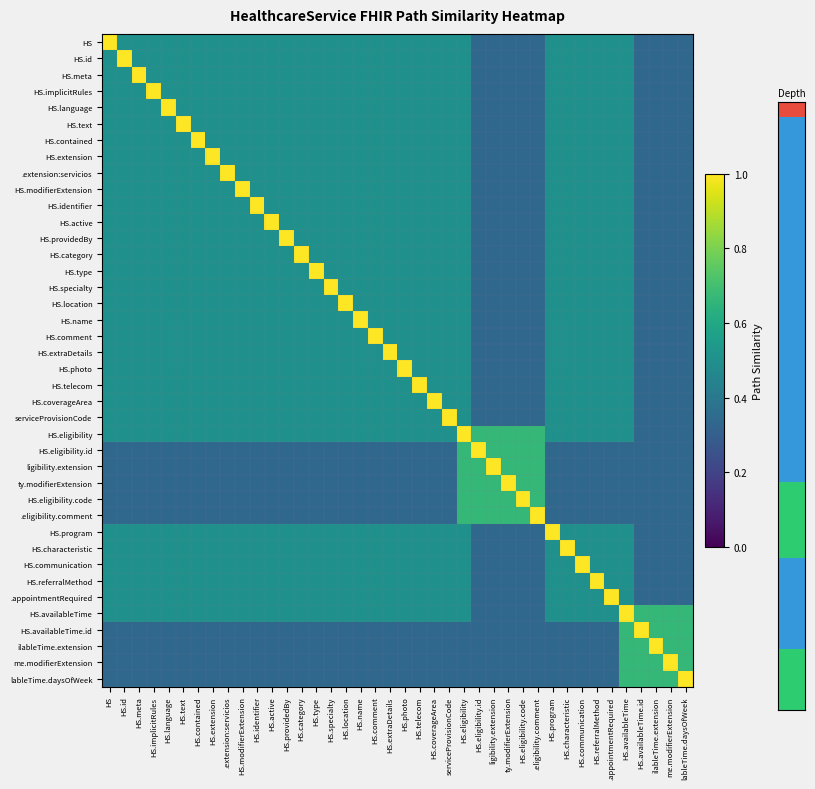

Reading left to right, list all the values displayed in this chart.

HS: HS=1.0	HS.id=0.5	HS.meta=0.5	HS.implicitRules=0.5	HS.language=0.5	HS.text=0.5	HS.contained=0.5	HS.extension=0.5	.extension:servicios=0.5	HS.modifierExtension=0.5	HS.identifier=0.5	HS.active=0.5	HS.providedBy=0.5	HS.category=0.5	HS.type=0.5	HS.specialty=0.5	HS.location=0.5	HS.name=0.5	HS.comment=0.5	HS.extraDetails=0.5	HS.photo=0.5	HS.telecom=0.5	HS.coverageArea=0.5	serviceProvisionCode=0.5	HS.eligibility=0.5	HS.eligibility.id=0.3	ligibility.extension=0.3	ty.modifierExtension=0.3	HS.eligibility.code=0.3	.eligibility.comment=0.3	HS.program=0.5	HS.characteristic=0.5	HS.communication=0.5	HS.referralMethod=0.5	.appointmentRequired=0.5	HS.availableTime=0.5	HS.availableTime.id=0.3	ilableTime.extension=0.3	me.modifierExtension=0.3	lableTime.daysOfWeek=0.3
HS.id: HS=0.5	HS.id=1.0	HS.meta=0.5	HS.implicitRules=0.5	HS.language=0.5	HS.text=0.5	HS.contained=0.5	HS.extension=0.5	.extension:servicios=0.5	HS.modifierExtension=0.5	HS.identifier=0.5	HS.active=0.5	HS.providedBy=0.5	HS.category=0.5	HS.type=0.5	HS.specialty=0.5	HS.location=0.5	HS.name=0.5	HS.comment=0.5	HS.extraDetails=0.5	HS.photo=0.5	HS.telecom=0.5	HS.coverageArea=0.5	serviceProvisionCode=0.5	HS.eligibility=0.5	HS.eligibility.id=0.3	ligibility.extension=0.3	ty.modifierExtension=0.3	HS.eligibility.code=0.3	.eligibility.comment=0.3	HS.program=0.5	HS.characteristic=0.5	HS.communication=0.5	HS.referralMethod=0.5	.appointmentRequired=0.5	HS.availableTime=0.5	HS.availableTime.id=0.3	ilableTime.extension=0.3	me.modifierExtension=0.3	lableTime.daysOfWeek=0.3
HS.meta: HS=0.5	HS.id=0.5	HS.meta=1.0	HS.implicitRules=0.5	HS.language=0.5	HS.text=0.5	HS.contained=0.5	HS.extension=0.5	.extension:servicios=0.5	HS.modifierExtension=0.5	HS.identifier=0.5	HS.active=0.5	HS.providedBy=0.5	HS.category=0.5	HS.type=0.5	HS.specialty=0.5	HS.location=0.5	HS.name=0.5	HS.comment=0.5	HS.extraDetails=0.5	HS.photo=0.5	HS.telecom=0.5	HS.coverageArea=0.5	serviceProvisionCode=0.5	HS.eligibility=0.5	HS.eligibility.id=0.3	ligibility.extension=0.3	ty.modifierExtension=0.3	HS.eligibility.code=0.3	.eligibility.comment=0.3	HS.program=0.5	HS.characteristic=0.5	HS.communication=0.5	HS.referralMethod=0.5	.appointmentRequired=0.5	HS.availableTime=0.5	HS.availableTime.id=0.3	ilableTime.extension=0.3	me.modifierExtension=0.3	lableTime.daysOfWeek=0.3
HS.implicitRules: HS=0.5	HS.id=0.5	HS.meta=0.5	HS.implicitRules=1.0	HS.language=0.5	HS.text=0.5	HS.contained=0.5	HS.extension=0.5	.extension:servicios=0.5	HS.modifierExtension=0.5	HS.identifier=0.5	HS.active=0.5	HS.providedBy=0.5	HS.category=0.5	HS.type=0.5	HS.specialty=0.5	HS.location=0.5	HS.name=0.5	HS.comment=0.5	HS.extraDetails=0.5	HS.photo=0.5	HS.telecom=0.5	HS.coverageArea=0.5	serviceProvisionCode=0.5	HS.eligibility=0.5	HS.eligibility.id=0.3	ligibility.extension=0.3	ty.modifierExtension=0.3	HS.eligibility.code=0.3	.eligibility.comment=0.3	HS.program=0.5	HS.characteristic=0.5	HS.communication=0.5	HS.referralMethod=0.5	.appointmentRequired=0.5	HS.availableTime=0.5	HS.availableTime.id=0.3	ilableTime.extension=0.3	me.modifierExtension=0.3	lableTime.daysOfWeek=0.3
HS.language: HS=0.5	HS.id=0.5	HS.meta=0.5	HS.implicitRules=0.5	HS.language=1.0	HS.text=0.5	HS.contained=0.5	HS.extension=0.5	.extension:servicios=0.5	HS.modifierExtension=0.5	HS.identifier=0.5	HS.active=0.5	HS.providedBy=0.5	HS.category=0.5	HS.type=0.5	HS.specialty=0.5	HS.location=0.5	HS.name=0.5	HS.comment=0.5	HS.extraDetails=0.5	HS.photo=0.5	HS.telecom=0.5	HS.coverageArea=0.5	serviceProvisionCode=0.5	HS.eligibility=0.5	HS.eligibility.id=0.3	ligibility.extension=0.3	ty.modifierExtension=0.3	HS.eligibility.code=0.3	.eligibility.comment=0.3	HS.program=0.5	HS.characteristic=0.5	HS.communication=0.5	HS.referralMethod=0.5	.appointmentRequired=0.5	HS.availableTime=0.5	HS.availableTime.id=0.3	ilableTime.extension=0.3	me.modifierExtension=0.3	lableTime.daysOfWeek=0.3
HS.text: HS=0.5	HS.id=0.5	HS.meta=0.5	HS.implicitRules=0.5	HS.language=0.5	HS.text=1.0	HS.contained=0.5	HS.extension=0.5	.extension:servicios=0.5	HS.modifierExtension=0.5	HS.identifier=0.5	HS.active=0.5	HS.providedBy=0.5	HS.category=0.5	HS.type=0.5	HS.specialty=0.5	HS.location=0.5	HS.name=0.5	HS.comment=0.5	HS.extraDetails=0.5	HS.photo=0.5	HS.telecom=0.5	HS.coverageArea=0.5	serviceProvisionCode=0.5	HS.eligibility=0.5	HS.eligibility.id=0.3	ligibility.extension=0.3	ty.modifierExtension=0.3	HS.eligibility.code=0.3	.eligibility.comment=0.3	HS.program=0.5	HS.characteristic=0.5	HS.communication=0.5	HS.referralMethod=0.5	.appointmentRequired=0.5	HS.availableTime=0.5	HS.availableTime.id=0.3	ilableTime.extension=0.3	me.modifierExtension=0.3	lableTime.daysOfWeek=0.3
HS.contained: HS=0.5	HS.id=0.5	HS.meta=0.5	HS.implicitRules=0.5	HS.language=0.5	HS.text=0.5	HS.contained=1.0	HS.extension=0.5	.extension:servicios=0.5	HS.modifierExtension=0.5	HS.identifier=0.5	HS.active=0.5	HS.providedBy=0.5	HS.category=0.5	HS.type=0.5	HS.specialty=0.5	HS.location=0.5	HS.name=0.5	HS.comment=0.5	HS.extraDetails=0.5	HS.photo=0.5	HS.telecom=0.5	HS.coverageArea=0.5	serviceProvisionCode=0.5	HS.eligibility=0.5	HS.eligibility.id=0.3	ligibility.extension=0.3	ty.modifierExtension=0.3	HS.eligibility.code=0.3	.eligibility.comment=0.3	HS.program=0.5	HS.characteristic=0.5	HS.communication=0.5	HS.referralMethod=0.5	.appointmentRequired=0.5	HS.availableTime=0.5	HS.availableTime.id=0.3	ilableTime.extension=0.3	me.modifierExtension=0.3	lableTime.daysOfWeek=0.3
HS.extension: HS=0.5	HS.id=0.5	HS.meta=0.5	HS.implicitRules=0.5	HS.language=0.5	HS.text=0.5	HS.contained=0.5	HS.extension=1.0	.extension:servicios=0.5	HS.modifierExtension=0.5	HS.identifier=0.5	HS.active=0.5	HS.providedBy=0.5	HS.category=0.5	HS.type=0.5	HS.specialty=0.5	HS.location=0.5	HS.name=0.5	HS.comment=0.5	HS.extraDetails=0.5	HS.photo=0.5	HS.telecom=0.5	HS.coverageArea=0.5	serviceProvisionCode=0.5	HS.eligibility=0.5	HS.eligibility.id=0.3	ligibility.extension=0.3	ty.modifierExtension=0.3	HS.eligibility.code=0.3	.eligibility.comment=0.3	HS.program=0.5	HS.characteristic=0.5	HS.communication=0.5	HS.referralMethod=0.5	.appointmentRequired=0.5	HS.availableTime=0.5	HS.availableTime.id=0.3	ilableTime.extension=0.3	me.modifierExtension=0.3	lableTime.daysOfWeek=0.3
.extension:servicios: HS=0.5	HS.id=0.5	HS.meta=0.5	HS.implicitRules=0.5	HS.language=0.5	HS.text=0.5	HS.contained=0.5	HS.extension=0.5	.extension:servicios=1.0	HS.modifierExtension=0.5	HS.identifier=0.5	HS.active=0.5	HS.providedBy=0.5	HS.category=0.5	HS.type=0.5	HS.specialty=0.5	HS.location=0.5	HS.name=0.5	HS.comment=0.5	HS.extraDetails=0.5	HS.photo=0.5	HS.telecom=0.5	HS.coverageArea=0.5	serviceProvisionCode=0.5	HS.eligibility=0.5	HS.eligibility.id=0.3	ligibility.extension=0.3	ty.modifierExtension=0.3	HS.eligibility.code=0.3	.eligibility.comment=0.3	HS.program=0.5	HS.characteristic=0.5	HS.communication=0.5	HS.referralMethod=0.5	.appointmentRequired=0.5	HS.availableTime=0.5	HS.availableTime.id=0.3	ilableTime.extension=0.3	me.modifierExtension=0.3	lableTime.daysOfWeek=0.3
HS.modifierExtension: HS=0.5	HS.id=0.5	HS.meta=0.5	HS.implicitRules=0.5	HS.language=0.5	HS.text=0.5	HS.contained=0.5	HS.extension=0.5	.extension:servicios=0.5	HS.modifierExtension=1.0	HS.identifier=0.5	HS.active=0.5	HS.providedBy=0.5	HS.category=0.5	HS.type=0.5	HS.specialty=0.5	HS.location=0.5	HS.name=0.5	HS.comment=0.5	HS.extraDetails=0.5	HS.photo=0.5	HS.telecom=0.5	HS.coverageArea=0.5	serviceProvisionCode=0.5	HS.eligibility=0.5	HS.eligibility.id=0.3	ligibility.extension=0.3	ty.modifierExtension=0.3	HS.eligibility.code=0.3	.eligibility.comment=0.3	HS.program=0.5	HS.characteristic=0.5	HS.communication=0.5	HS.referralMethod=0.5	.appointmentRequired=0.5	HS.availableTime=0.5	HS.availableTime.id=0.3	ilableTime.extension=0.3	me.modifierExtension=0.3	lableTime.daysOfWeek=0.3
HS.identifier: HS=0.5	HS.id=0.5	HS.meta=0.5	HS.implicitRules=0.5	HS.language=0.5	HS.text=0.5	HS.contained=0.5	HS.extension=0.5	.extension:servicios=0.5	HS.modifierExtension=0.5	HS.identifier=1.0	HS.active=0.5	HS.providedBy=0.5	HS.category=0.5	HS.type=0.5	HS.specialty=0.5	HS.location=0.5	HS.name=0.5	HS.comment=0.5	HS.extraDetails=0.5	HS.photo=0.5	HS.telecom=0.5	HS.coverageArea=0.5	serviceProvisionCode=0.5	HS.eligibility=0.5	HS.eligibility.id=0.3	ligibility.extension=0.3	ty.modifierExtension=0.3	HS.eligibility.code=0.3	.eligibility.comment=0.3	HS.program=0.5	HS.characteristic=0.5	HS.communication=0.5	HS.referralMethod=0.5	.appointmentRequired=0.5	HS.availableTime=0.5	HS.availableTime.id=0.3	ilableTime.extension=0.3	me.modifierExtension=0.3	lableTime.daysOfWeek=0.3
HS.active: HS=0.5	HS.id=0.5	HS.meta=0.5	HS.implicitRules=0.5	HS.language=0.5	HS.text=0.5	HS.contained=0.5	HS.extension=0.5	.extension:servicios=0.5	HS.modifierExtension=0.5	HS.identifier=0.5	HS.active=1.0	HS.providedBy=0.5	HS.category=0.5	HS.type=0.5	HS.specialty=0.5	HS.location=0.5	HS.name=0.5	HS.comment=0.5	HS.extraDetails=0.5	HS.photo=0.5	HS.telecom=0.5	HS.coverageArea=0.5	serviceProvisionCode=0.5	HS.eligibility=0.5	HS.eligibility.id=0.3	ligibility.extension=0.3	ty.modifierExtension=0.3	HS.eligibility.code=0.3	.eligibility.comment=0.3	HS.program=0.5	HS.characteristic=0.5	HS.communication=0.5	HS.referralMethod=0.5	.appointmentRequired=0.5	HS.availableTime=0.5	HS.availableTime.id=0.3	ilableTime.extension=0.3	me.modifierExtension=0.3	lableTime.daysOfWeek=0.3
HS.providedBy: HS=0.5	HS.id=0.5	HS.meta=0.5	HS.implicitRules=0.5	HS.language=0.5	HS.text=0.5	HS.contained=0.5	HS.extension=0.5	.extension:servicios=0.5	HS.modifierExtension=0.5	HS.identifier=0.5	HS.active=0.5	HS.providedBy=1.0	HS.category=0.5	HS.type=0.5	HS.specialty=0.5	HS.location=0.5	HS.name=0.5	HS.comment=0.5	HS.extraDetails=0.5	HS.photo=0.5	HS.telecom=0.5	HS.coverageArea=0.5	serviceProvisionCode=0.5	HS.eligibility=0.5	HS.eligibility.id=0.3	ligibility.extension=0.3	ty.modifierExtension=0.3	HS.eligibility.code=0.3	.eligibility.comment=0.3	HS.program=0.5	HS.characteristic=0.5	HS.communication=0.5	HS.referralMethod=0.5	.appointmentRequired=0.5	HS.availableTime=0.5	HS.availableTime.id=0.3	ilableTime.extension=0.3	me.modifierExtension=0.3	lableTime.daysOfWeek=0.3
HS.category: HS=0.5	HS.id=0.5	HS.meta=0.5	HS.implicitRules=0.5	HS.language=0.5	HS.text=0.5	HS.contained=0.5	HS.extension=0.5	.extension:servicios=0.5	HS.modifierExtension=0.5	HS.identifier=0.5	HS.active=0.5	HS.providedBy=0.5	HS.category=1.0	HS.type=0.5	HS.specialty=0.5	HS.location=0.5	HS.name=0.5	HS.comment=0.5	HS.extraDetails=0.5	HS.photo=0.5	HS.telecom=0.5	HS.coverageArea=0.5	serviceProvisionCode=0.5	HS.eligibility=0.5	HS.eligibility.id=0.3	ligibility.extension=0.3	ty.modifierExtension=0.3	HS.eligibility.code=0.3	.eligibility.comment=0.3	HS.program=0.5	HS.characteristic=0.5	HS.communication=0.5	HS.referralMethod=0.5	.appointmentRequired=0.5	HS.availableTime=0.5	HS.availableTime.id=0.3	ilableTime.extension=0.3	me.modifierExtension=0.3	lableTime.daysOfWeek=0.3
HS.type: HS=0.5	HS.id=0.5	HS.meta=0.5	HS.implicitRules=0.5	HS.language=0.5	HS.text=0.5	HS.contained=0.5	HS.extension=0.5	.extension:servicios=0.5	HS.modifierExtension=0.5	HS.identifier=0.5	HS.active=0.5	HS.providedBy=0.5	HS.category=0.5	HS.type=1.0	HS.specialty=0.5	HS.location=0.5	HS.name=0.5	HS.comment=0.5	HS.extraDetails=0.5	HS.photo=0.5	HS.telecom=0.5	HS.coverageArea=0.5	serviceProvisionCode=0.5	HS.eligibility=0.5	HS.eligibility.id=0.3	ligibility.extension=0.3	ty.modifierExtension=0.3	HS.eligibility.code=0.3	.eligibility.comment=0.3	HS.program=0.5	HS.characteristic=0.5	HS.communication=0.5	HS.referralMethod=0.5	.appointmentRequired=0.5	HS.availableTime=0.5	HS.availableTime.id=0.3	ilableTime.extension=0.3	me.modifierExtension=0.3	lableTime.daysOfWeek=0.3
HS.specialty: HS=0.5	HS.id=0.5	HS.meta=0.5	HS.implicitRules=0.5	HS.language=0.5	HS.text=0.5	HS.contained=0.5	HS.extension=0.5	.extension:servicios=0.5	HS.modifierExtension=0.5	HS.identifier=0.5	HS.active=0.5	HS.providedBy=0.5	HS.category=0.5	HS.type=0.5	HS.specialty=1.0	HS.location=0.5	HS.name=0.5	HS.comment=0.5	HS.extraDetails=0.5	HS.photo=0.5	HS.telecom=0.5	HS.coverageArea=0.5	serviceProvisionCode=0.5	HS.eligibility=0.5	HS.eligibility.id=0.3	ligibility.extension=0.3	ty.modifierExtension=0.3	HS.eligibility.code=0.3	.eligibility.comment=0.3	HS.program=0.5	HS.characteristic=0.5	HS.communication=0.5	HS.referralMethod=0.5	.appointmentRequired=0.5	HS.availableTime=0.5	HS.availableTime.id=0.3	ilableTime.extension=0.3	me.modifierExtension=0.3	lableTime.daysOfWeek=0.3
HS.location: HS=0.5	HS.id=0.5	HS.meta=0.5	HS.implicitRules=0.5	HS.language=0.5	HS.text=0.5	HS.contained=0.5	HS.extension=0.5	.extension:servicios=0.5	HS.modifierExtension=0.5	HS.identifier=0.5	HS.active=0.5	HS.providedBy=0.5	HS.category=0.5	HS.type=0.5	HS.specialty=0.5	HS.location=1.0	HS.name=0.5	HS.comment=0.5	HS.extraDetails=0.5	HS.photo=0.5	HS.telecom=0.5	HS.coverageArea=0.5	serviceProvisionCode=0.5	HS.eligibility=0.5	HS.eligibility.id=0.3	ligibility.extension=0.3	ty.modifierExtension=0.3	HS.eligibility.code=0.3	.eligibility.comment=0.3	HS.program=0.5	HS.characteristic=0.5	HS.communication=0.5	HS.referralMethod=0.5	.appointmentRequired=0.5	HS.availableTime=0.5	HS.availableTime.id=0.3	ilableTime.extension=0.3	me.modifierExtension=0.3	lableTime.daysOfWeek=0.3
HS.name: HS=0.5	HS.id=0.5	HS.meta=0.5	HS.implicitRules=0.5	HS.language=0.5	HS.text=0.5	HS.contained=0.5	HS.extension=0.5	.extension:servicios=0.5	HS.modifierExtension=0.5	HS.identifier=0.5	HS.active=0.5	HS.providedBy=0.5	HS.category=0.5	HS.type=0.5	HS.specialty=0.5	HS.location=0.5	HS.name=1.0	HS.comment=0.5	HS.extraDetails=0.5	HS.photo=0.5	HS.telecom=0.5	HS.coverageArea=0.5	serviceProvisionCode=0.5	HS.eligibility=0.5	HS.eligibility.id=0.3	ligibility.extension=0.3	ty.modifierExtension=0.3	HS.eligibility.code=0.3	.eligibility.comment=0.3	HS.program=0.5	HS.characteristic=0.5	HS.communication=0.5	HS.referralMethod=0.5	.appointmentRequired=0.5	HS.availableTime=0.5	HS.availableTime.id=0.3	ilableTime.extension=0.3	me.modifierExtension=0.3	lableTime.daysOfWeek=0.3
HS.comment: HS=0.5	HS.id=0.5	HS.meta=0.5	HS.implicitRules=0.5	HS.language=0.5	HS.text=0.5	HS.contained=0.5	HS.extension=0.5	.extension:servicios=0.5	HS.modifierExtension=0.5	HS.identifier=0.5	HS.active=0.5	HS.providedBy=0.5	HS.category=0.5	HS.type=0.5	HS.specialty=0.5	HS.location=0.5	HS.name=0.5	HS.comment=1.0	HS.extraDetails=0.5	HS.photo=0.5	HS.telecom=0.5	HS.coverageArea=0.5	serviceProvisionCode=0.5	HS.eligibility=0.5	HS.eligibility.id=0.3	ligibility.extension=0.3	ty.modifierExtension=0.3	HS.eligibility.code=0.3	.eligibility.comment=0.3	HS.program=0.5	HS.characteristic=0.5	HS.communication=0.5	HS.referralMethod=0.5	.appointmentRequired=0.5	HS.availableTime=0.5	HS.availableTime.id=0.3	ilableTime.extension=0.3	me.modifierExtension=0.3	lableTime.daysOfWeek=0.3
HS.extraDetails: HS=0.5	HS.id=0.5	HS.meta=0.5	HS.implicitRules=0.5	HS.language=0.5	HS.text=0.5	HS.contained=0.5	HS.extension=0.5	.extension:servicios=0.5	HS.modifierExtension=0.5	HS.identifier=0.5	HS.active=0.5	HS.providedBy=0.5	HS.category=0.5	HS.type=0.5	HS.specialty=0.5	HS.location=0.5	HS.name=0.5	HS.comment=0.5	HS.extraDetails=1.0	HS.photo=0.5	HS.telecom=0.5	HS.coverageArea=0.5	serviceProvisionCode=0.5	HS.eligibility=0.5	HS.eligibility.id=0.3	ligibility.extension=0.3	ty.modifierExtension=0.3	HS.eligibility.code=0.3	.eligibility.comment=0.3	HS.program=0.5	HS.characteristic=0.5	HS.communication=0.5	HS.referralMethod=0.5	.appointmentRequired=0.5	HS.availableTime=0.5	HS.availableTime.id=0.3	ilableTime.extension=0.3	me.modifierExtension=0.3	lableTime.daysOfWeek=0.3
HS.photo: HS=0.5	HS.id=0.5	HS.meta=0.5	HS.implicitRules=0.5	HS.language=0.5	HS.text=0.5	HS.contained=0.5	HS.extension=0.5	.extension:servicios=0.5	HS.modifierExtension=0.5	HS.identifier=0.5	HS.active=0.5	HS.providedBy=0.5	HS.category=0.5	HS.type=0.5	HS.specialty=0.5	HS.location=0.5	HS.name=0.5	HS.comment=0.5	HS.extraDetails=0.5	HS.photo=1.0	HS.telecom=0.5	HS.coverageArea=0.5	serviceProvisionCode=0.5	HS.eligibility=0.5	HS.eligibility.id=0.3	ligibility.extension=0.3	ty.modifierExtension=0.3	HS.eligibility.code=0.3	.eligibility.comment=0.3	HS.program=0.5	HS.characteristic=0.5	HS.communication=0.5	HS.referralMethod=0.5	.appointmentRequired=0.5	HS.availableTime=0.5	HS.availableTime.id=0.3	ilableTime.extension=0.3	me.modifierExtension=0.3	lableTime.daysOfWeek=0.3
HS.telecom: HS=0.5	HS.id=0.5	HS.meta=0.5	HS.implicitRules=0.5	HS.language=0.5	HS.text=0.5	HS.contained=0.5	HS.extension=0.5	.extension:servicios=0.5	HS.modifierExtension=0.5	HS.identifier=0.5	HS.active=0.5	HS.providedBy=0.5	HS.category=0.5	HS.type=0.5	HS.specialty=0.5	HS.location=0.5	HS.name=0.5	HS.comment=0.5	HS.extraDetails=0.5	HS.photo=0.5	HS.telecom=1.0	HS.coverageArea=0.5	serviceProvisionCode=0.5	HS.eligibility=0.5	HS.eligibility.id=0.3	ligibility.extension=0.3	ty.modifierExtension=0.3	HS.eligibility.code=0.3	.eligibility.comment=0.3	HS.program=0.5	HS.characteristic=0.5	HS.communication=0.5	HS.referralMethod=0.5	.appointmentRequired=0.5	HS.availableTime=0.5	HS.availableTime.id=0.3	ilableTime.extension=0.3	me.modifierExtension=0.3	lableTime.daysOfWeek=0.3
HS.coverageArea: HS=0.5	HS.id=0.5	HS.meta=0.5	HS.implicitRules=0.5	HS.language=0.5	HS.text=0.5	HS.contained=0.5	HS.extension=0.5	.extension:servicios=0.5	HS.modifierExtension=0.5	HS.identifier=0.5	HS.active=0.5	HS.providedBy=0.5	HS.category=0.5	HS.type=0.5	HS.specialty=0.5	HS.location=0.5	HS.name=0.5	HS.comment=0.5	HS.extraDetails=0.5	HS.photo=0.5	HS.telecom=0.5	HS.coverageArea=1.0	serviceProvisionCode=0.5	HS.eligibility=0.5	HS.eligibility.id=0.3	ligibility.extension=0.3	ty.modifierExtension=0.3	HS.eligibility.code=0.3	.eligibility.comment=0.3	HS.program=0.5	HS.characteristic=0.5	HS.communication=0.5	HS.referralMethod=0.5	.appointmentRequired=0.5	HS.availableTime=0.5	HS.availableTime.id=0.3	ilableTime.extension=0.3	me.modifierExtension=0.3	lableTime.daysOfWeek=0.3
serviceProvisionCode: HS=0.5	HS.id=0.5	HS.meta=0.5	HS.implicitRules=0.5	HS.language=0.5	HS.text=0.5	HS.contained=0.5	HS.extension=0.5	.extension:servicios=0.5	HS.modifierExtension=0.5	HS.identifier=0.5	HS.active=0.5	HS.providedBy=0.5	HS.category=0.5	HS.type=0.5	HS.specialty=0.5	HS.location=0.5	HS.name=0.5	HS.comment=0.5	HS.extraDetails=0.5	HS.photo=0.5	HS.telecom=0.5	HS.coverageArea=0.5	serviceProvisionCode=1.0	HS.eligibility=0.5	HS.eligibility.id=0.3	ligibility.extension=0.3	ty.modifierExtension=0.3	HS.eligibility.code=0.3	.eligibility.comment=0.3	HS.program=0.5	HS.characteristic=0.5	HS.communication=0.5	HS.referralMethod=0.5	.appointmentRequired=0.5	HS.availableTime=0.5	HS.availableTime.id=0.3	ilableTime.extension=0.3	me.modifierExtension=0.3	lableTime.daysOfWeek=0.3
HS.eligibility: HS=0.5	HS.id=0.5	HS.meta=0.5	HS.implicitRules=0.5	HS.language=0.5	HS.text=0.5	HS.contained=0.5	HS.extension=0.5	.extension:servicios=0.5	HS.modifierExtension=0.5	HS.identifier=0.5	HS.active=0.5	HS.providedBy=0.5	HS.category=0.5	HS.type=0.5	HS.specialty=0.5	HS.location=0.5	HS.name=0.5	HS.comment=0.5	HS.extraDetails=0.5	HS.photo=0.5	HS.telecom=0.5	HS.coverageArea=0.5	serviceProvisionCode=0.5	HS.eligibility=1.0	HS.eligibility.id=0.7	ligibility.extension=0.7	ty.modifierExtension=0.7	HS.eligibility.code=0.7	.eligibility.comment=0.7	HS.program=0.5	HS.characteristic=0.5	HS.communication=0.5	HS.referralMethod=0.5	.appointmentRequired=0.5	HS.availableTime=0.5	HS.availableTime.id=0.3	ilableTime.extension=0.3	me.modifierExtension=0.3	lableTime.daysOfWeek=0.3
HS.eligibility.id: HS=0.3	HS.id=0.3	HS.meta=0.3	HS.implicitRules=0.3	HS.language=0.3	HS.text=0.3	HS.contained=0.3	HS.extension=0.3	.extension:servicios=0.3	HS.modifierExtension=0.3	HS.identifier=0.3	HS.active=0.3	HS.providedBy=0.3	HS.category=0.3	HS.type=0.3	HS.specialty=0.3	HS.location=0.3	HS.name=0.3	HS.comment=0.3	HS.extraDetails=0.3	HS.photo=0.3	HS.telecom=0.3	HS.coverageArea=0.3	serviceProvisionCode=0.3	HS.eligibility=0.7	HS.eligibility.id=1.0	ligibility.extension=0.7	ty.modifierExtension=0.7	HS.eligibility.code=0.7	.eligibility.comment=0.7	HS.program=0.3	HS.characteristic=0.3	HS.communication=0.3	HS.referralMethod=0.3	.appointmentRequired=0.3	HS.availableTime=0.3	HS.availableTime.id=0.3	ilableTime.extension=0.3	me.modifierExtension=0.3	lableTime.daysOfWeek=0.3
ligibility.extension: HS=0.3	HS.id=0.3	HS.meta=0.3	HS.implicitRules=0.3	HS.language=0.3	HS.text=0.3	HS.contained=0.3	HS.extension=0.3	.extension:servicios=0.3	HS.modifierExtension=0.3	HS.identifier=0.3	HS.active=0.3	HS.providedBy=0.3	HS.category=0.3	HS.type=0.3	HS.specialty=0.3	HS.location=0.3	HS.name=0.3	HS.comment=0.3	HS.extraDetails=0.3	HS.photo=0.3	HS.telecom=0.3	HS.coverageArea=0.3	serviceProvisionCode=0.3	HS.eligibility=0.7	HS.eligibility.id=0.7	ligibility.extension=1.0	ty.modifierExtension=0.7	HS.eligibility.code=0.7	.eligibility.comment=0.7	HS.program=0.3	HS.characteristic=0.3	HS.communication=0.3	HS.referralMethod=0.3	.appointmentRequired=0.3	HS.availableTime=0.3	HS.availableTime.id=0.3	ilableTime.extension=0.3	me.modifierExtension=0.3	lableTime.daysOfWeek=0.3
ty.modifierExtension: HS=0.3	HS.id=0.3	HS.meta=0.3	HS.implicitRules=0.3	HS.language=0.3	HS.text=0.3	HS.contained=0.3	HS.extension=0.3	.extension:servicios=0.3	HS.modifierExtension=0.3	HS.identifier=0.3	HS.active=0.3	HS.providedBy=0.3	HS.category=0.3	HS.type=0.3	HS.specialty=0.3	HS.location=0.3	HS.name=0.3	HS.comment=0.3	HS.extraDetails=0.3	HS.photo=0.3	HS.telecom=0.3	HS.coverageArea=0.3	serviceProvisionCode=0.3	HS.eligibility=0.7	HS.eligibility.id=0.7	ligibility.extension=0.7	ty.modifierExtension=1.0	HS.eligibility.code=0.7	.eligibility.comment=0.7	HS.program=0.3	HS.characteristic=0.3	HS.communication=0.3	HS.referralMethod=0.3	.appointmentRequired=0.3	HS.availableTime=0.3	HS.availableTime.id=0.3	ilableTime.extension=0.3	me.modifierExtension=0.3	lableTime.daysOfWeek=0.3
HS.eligibility.code: HS=0.3	HS.id=0.3	HS.meta=0.3	HS.implicitRules=0.3	HS.language=0.3	HS.text=0.3	HS.contained=0.3	HS.extension=0.3	.extension:servicios=0.3	HS.modifierExtension=0.3	HS.identifier=0.3	HS.active=0.3	HS.providedBy=0.3	HS.category=0.3	HS.type=0.3	HS.specialty=0.3	HS.location=0.3	HS.name=0.3	HS.comment=0.3	HS.extraDetails=0.3	HS.photo=0.3	HS.telecom=0.3	HS.coverageArea=0.3	serviceProvisionCode=0.3	HS.eligibility=0.7	HS.eligibility.id=0.7	ligibility.extension=0.7	ty.modifierExtension=0.7	HS.eligibility.code=1.0	.eligibility.comment=0.7	HS.program=0.3	HS.characteristic=0.3	HS.communication=0.3	HS.referralMethod=0.3	.appointmentRequired=0.3	HS.availableTime=0.3	HS.availableTime.id=0.3	ilableTime.extension=0.3	me.modifierExtension=0.3	lableTime.daysOfWeek=0.3
.eligibility.comment: HS=0.3	HS.id=0.3	HS.meta=0.3	HS.implicitRules=0.3	HS.language=0.3	HS.text=0.3	HS.contained=0.3	HS.extension=0.3	.extension:servicios=0.3	HS.modifierExtension=0.3	HS.identifier=0.3	HS.active=0.3	HS.providedBy=0.3	HS.category=0.3	HS.type=0.3	HS.specialty=0.3	HS.location=0.3	HS.name=0.3	HS.comment=0.3	HS.extraDetails=0.3	HS.photo=0.3	HS.telecom=0.3	HS.coverageArea=0.3	serviceProvisionCode=0.3	HS.eligibility=0.7	HS.eligibility.id=0.7	ligibility.extension=0.7	ty.modifierExtension=0.7	HS.eligibility.code=0.7	.eligibility.comment=1.0	HS.program=0.3	HS.characteristic=0.3	HS.communication=0.3	HS.referralMethod=0.3	.appointmentRequired=0.3	HS.availableTime=0.3	HS.availableTime.id=0.3	ilableTime.extension=0.3	me.modifierExtension=0.3	lableTime.daysOfWeek=0.3
HS.program: HS=0.5	HS.id=0.5	HS.meta=0.5	HS.implicitRules=0.5	HS.language=0.5	HS.text=0.5	HS.contained=0.5	HS.extension=0.5	.extension:servicios=0.5	HS.modifierExtension=0.5	HS.identifier=0.5	HS.active=0.5	HS.providedBy=0.5	HS.category=0.5	HS.type=0.5	HS.specialty=0.5	HS.location=0.5	HS.name=0.5	HS.comment=0.5	HS.extraDetails=0.5	HS.photo=0.5	HS.telecom=0.5	HS.coverageArea=0.5	serviceProvisionCode=0.5	HS.eligibility=0.5	HS.eligibility.id=0.3	ligibility.extension=0.3	ty.modifierExtension=0.3	HS.eligibility.code=0.3	.eligibility.comment=0.3	HS.program=1.0	HS.characteristic=0.5	HS.communication=0.5	HS.referralMethod=0.5	.appointmentRequired=0.5	HS.availableTime=0.5	HS.availableTime.id=0.3	ilableTime.extension=0.3	me.modifierExtension=0.3	lableTime.daysOfWeek=0.3
HS.characteristic: HS=0.5	HS.id=0.5	HS.meta=0.5	HS.implicitRules=0.5	HS.language=0.5	HS.text=0.5	HS.contained=0.5	HS.extension=0.5	.extension:servicios=0.5	HS.modifierExtension=0.5	HS.identifier=0.5	HS.active=0.5	HS.providedBy=0.5	HS.category=0.5	HS.type=0.5	HS.specialty=0.5	HS.location=0.5	HS.name=0.5	HS.comment=0.5	HS.extraDetails=0.5	HS.photo=0.5	HS.telecom=0.5	HS.coverageArea=0.5	serviceProvisionCode=0.5	HS.eligibility=0.5	HS.eligibility.id=0.3	ligibility.extension=0.3	ty.modifierExtension=0.3	HS.eligibility.code=0.3	.eligibility.comment=0.3	HS.program=0.5	HS.characteristic=1.0	HS.communication=0.5	HS.referralMethod=0.5	.appointmentRequired=0.5	HS.availableTime=0.5	HS.availableTime.id=0.3	ilableTime.extension=0.3	me.modifierExtension=0.3	lableTime.daysOfWeek=0.3
HS.communication: HS=0.5	HS.id=0.5	HS.meta=0.5	HS.implicitRules=0.5	HS.language=0.5	HS.text=0.5	HS.contained=0.5	HS.extension=0.5	.extension:servicios=0.5	HS.modifierExtension=0.5	HS.identifier=0.5	HS.active=0.5	HS.providedBy=0.5	HS.category=0.5	HS.type=0.5	HS.specialty=0.5	HS.location=0.5	HS.name=0.5	HS.comment=0.5	HS.extraDetails=0.5	HS.photo=0.5	HS.telecom=0.5	HS.coverageArea=0.5	serviceProvisionCode=0.5	HS.eligibility=0.5	HS.eligibility.id=0.3	ligibility.extension=0.3	ty.modifierExtension=0.3	HS.eligibility.code=0.3	.eligibility.comment=0.3	HS.program=0.5	HS.characteristic=0.5	HS.communication=1.0	HS.referralMethod=0.5	.appointmentRequired=0.5	HS.availableTime=0.5	HS.availableTime.id=0.3	ilableTime.extension=0.3	me.modifierExtension=0.3	lableTime.daysOfWeek=0.3
HS.referralMethod: HS=0.5	HS.id=0.5	HS.meta=0.5	HS.implicitRules=0.5	HS.language=0.5	HS.text=0.5	HS.contained=0.5	HS.extension=0.5	.extension:servicios=0.5	HS.modifierExtension=0.5	HS.identifier=0.5	HS.active=0.5	HS.providedBy=0.5	HS.category=0.5	HS.type=0.5	HS.specialty=0.5	HS.location=0.5	HS.name=0.5	HS.comment=0.5	HS.extraDetails=0.5	HS.photo=0.5	HS.telecom=0.5	HS.coverageArea=0.5	serviceProvisionCode=0.5	HS.eligibility=0.5	HS.eligibility.id=0.3	ligibility.extension=0.3	ty.modifierExtension=0.3	HS.eligibility.code=0.3	.eligibility.comment=0.3	HS.program=0.5	HS.characteristic=0.5	HS.communication=0.5	HS.referralMethod=1.0	.appointmentRequired=0.5	HS.availableTime=0.5	HS.availableTime.id=0.3	ilableTime.extension=0.3	me.modifierExtension=0.3	lableTime.daysOfWeek=0.3
.appointmentRequired: HS=0.5	HS.id=0.5	HS.meta=0.5	HS.implicitRules=0.5	HS.language=0.5	HS.text=0.5	HS.contained=0.5	HS.extension=0.5	.extension:servicios=0.5	HS.modifierExtension=0.5	HS.identifier=0.5	HS.active=0.5	HS.providedBy=0.5	HS.category=0.5	HS.type=0.5	HS.specialty=0.5	HS.location=0.5	HS.name=0.5	HS.comment=0.5	HS.extraDetails=0.5	HS.photo=0.5	HS.telecom=0.5	HS.coverageArea=0.5	serviceProvisionCode=0.5	HS.eligibility=0.5	HS.eligibility.id=0.3	ligibility.extension=0.3	ty.modifierExtension=0.3	HS.eligibility.code=0.3	.eligibility.comment=0.3	HS.program=0.5	HS.characteristic=0.5	HS.communication=0.5	HS.referralMethod=0.5	.appointmentRequired=1.0	HS.availableTime=0.5	HS.availableTime.id=0.3	ilableTime.extension=0.3	me.modifierExtension=0.3	lableTime.daysOfWeek=0.3
HS.availableTime: HS=0.5	HS.id=0.5	HS.meta=0.5	HS.implicitRules=0.5	HS.language=0.5	HS.text=0.5	HS.contained=0.5	HS.extension=0.5	.extension:servicios=0.5	HS.modifierExtension=0.5	HS.identifier=0.5	HS.active=0.5	HS.providedBy=0.5	HS.category=0.5	HS.type=0.5	HS.specialty=0.5	HS.location=0.5	HS.name=0.5	HS.comment=0.5	HS.extraDetails=0.5	HS.photo=0.5	HS.telecom=0.5	HS.coverageArea=0.5	serviceProvisionCode=0.5	HS.eligibility=0.5	HS.eligibility.id=0.3	ligibility.extension=0.3	ty.modifierExtension=0.3	HS.eligibility.code=0.3	.eligibility.comment=0.3	HS.program=0.5	HS.characteristic=0.5	HS.communication=0.5	HS.referralMethod=0.5	.appointmentRequired=0.5	HS.availableTime=1.0	HS.availableTime.id=0.7	ilableTime.extension=0.7	me.modifierExtension=0.7	lableTime.daysOfWeek=0.7
HS.availableTime.id: HS=0.3	HS.id=0.3	HS.meta=0.3	HS.implicitRules=0.3	HS.language=0.3	HS.text=0.3	HS.contained=0.3	HS.extension=0.3	.extension:servicios=0.3	HS.modifierExtension=0.3	HS.identifier=0.3	HS.active=0.3	HS.providedBy=0.3	HS.category=0.3	HS.type=0.3	HS.specialty=0.3	HS.location=0.3	HS.name=0.3	HS.comment=0.3	HS.extraDetails=0.3	HS.photo=0.3	HS.telecom=0.3	HS.coverageArea=0.3	serviceProvisionCode=0.3	HS.eligibility=0.3	HS.eligibility.id=0.3	ligibility.extension=0.3	ty.modifierExtension=0.3	HS.eligibility.code=0.3	.eligibility.comment=0.3	HS.program=0.3	HS.characteristic=0.3	HS.communication=0.3	HS.referralMethod=0.3	.appointmentRequired=0.3	HS.availableTime=0.7	HS.availableTime.id=1.0	ilableTime.extension=0.7	me.modifierExtension=0.7	lableTime.daysOfWeek=0.7
ilableTime.extension: HS=0.3	HS.id=0.3	HS.meta=0.3	HS.implicitRules=0.3	HS.language=0.3	HS.text=0.3	HS.contained=0.3	HS.extension=0.3	.extension:servicios=0.3	HS.modifierExtension=0.3	HS.identifier=0.3	HS.active=0.3	HS.providedBy=0.3	HS.category=0.3	HS.type=0.3	HS.specialty=0.3	HS.location=0.3	HS.name=0.3	HS.comment=0.3	HS.extraDetails=0.3	HS.photo=0.3	HS.telecom=0.3	HS.coverageArea=0.3	serviceProvisionCode=0.3	HS.eligibility=0.3	HS.eligibility.id=0.3	ligibility.extension=0.3	ty.modifierExtension=0.3	HS.eligibility.code=0.3	.eligibility.comment=0.3	HS.program=0.3	HS.characteristic=0.3	HS.communication=0.3	HS.referralMethod=0.3	.appointmentRequired=0.3	HS.availableTime=0.7	HS.availableTime.id=0.7	ilableTime.extension=1.0	me.modifierExtension=0.7	lableTime.daysOfWeek=0.7
me.modifierExtension: HS=0.3	HS.id=0.3	HS.meta=0.3	HS.implicitRules=0.3	HS.language=0.3	HS.text=0.3	HS.contained=0.3	HS.extension=0.3	.extension:servicios=0.3	HS.modifierExtension=0.3	HS.identifier=0.3	HS.active=0.3	HS.providedBy=0.3	HS.category=0.3	HS.type=0.3	HS.specialty=0.3	HS.location=0.3	HS.name=0.3	HS.comment=0.3	HS.extraDetails=0.3	HS.photo=0.3	HS.telecom=0.3	HS.coverageArea=0.3	serviceProvisionCode=0.3	HS.eligibility=0.3	HS.eligibility.id=0.3	ligibility.extension=0.3	ty.modifierExtension=0.3	HS.eligibility.code=0.3	.eligibility.comment=0.3	HS.program=0.3	HS.characteristic=0.3	HS.communication=0.3	HS.referralMethod=0.3	.appointmentRequired=0.3	HS.availableTime=0.7	HS.availableTime.id=0.7	ilableTime.extension=0.7	me.modifierExtension=1.0	lableTime.daysOfWeek=0.7
lableTime.daysOfWeek: HS=0.3	HS.id=0.3	HS.meta=0.3	HS.implicitRules=0.3	HS.language=0.3	HS.text=0.3	HS.contained=0.3	HS.extension=0.3	.extension:servicios=0.3	HS.modifierExtension=0.3	HS.identifier=0.3	HS.active=0.3	HS.providedBy=0.3	HS.category=0.3	HS.type=0.3	HS.specialty=0.3	HS.location=0.3	HS.name=0.3	HS.comment=0.3	HS.extraDetails=0.3	HS.photo=0.3	HS.telecom=0.3	HS.coverageArea=0.3	serviceProvisionCode=0.3	HS.eligibility=0.3	HS.eligibility.id=0.3	ligibility.extension=0.3	ty.modifierExtension=0.3	HS.eligibility.code=0.3	.eligibility.comment=0.3	HS.program=0.3	HS.characteristic=0.3	HS.communication=0.3	HS.referralMethod=0.3	.appointmentRequired=0.3	HS.availableTime=0.7	HS.availableTime.id=0.7	ilableTime.extension=0.7	me.modifierExtension=0.7	lableTime.daysOfWeek=1.0